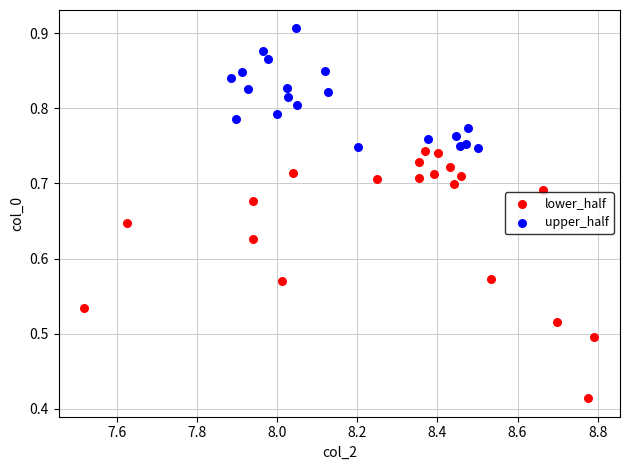

Which series contains the lowest Y value?

lower_half